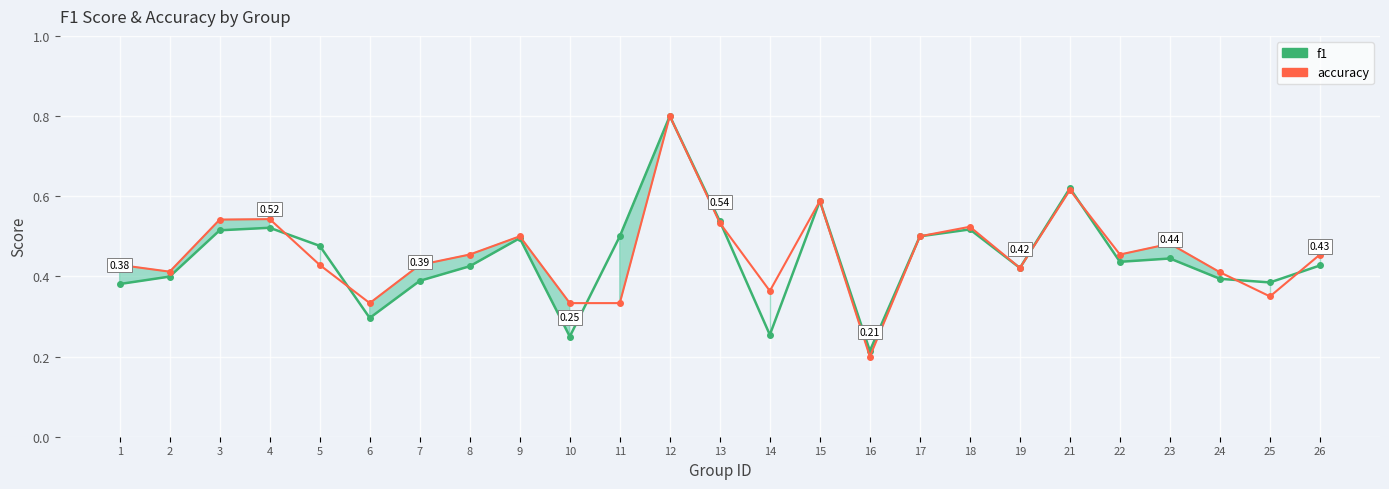

Reading right to left, list all the values displayed in this chart.

f1: 0.4	0.4	0.4	0.4	0.4	0.6	0.4	0.5	0.5	0.2	0.6	0.3	0.5	0.8	0.5	0.2	0.5	0.4	0.4	0.3	0.5	0.5	0.5	0.4	0.4
accuracy: 0.5	0.3	0.4	0.5	0.5	0.6	0.4	0.5	0.5	0.2	0.6	0.4	0.5	0.8	0.3	0.3	0.5	0.5	0.4	0.3	0.4	0.5	0.5	0.4	0.4